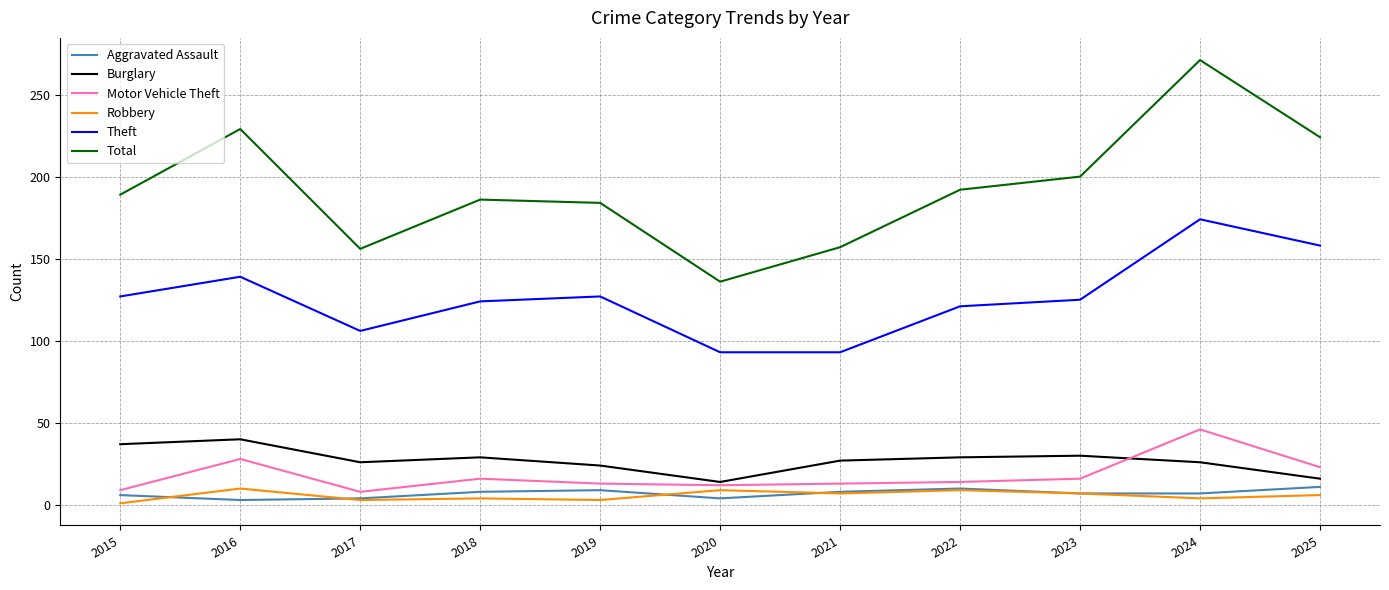

Is it true that Burglary equals 55 at 2015?

False